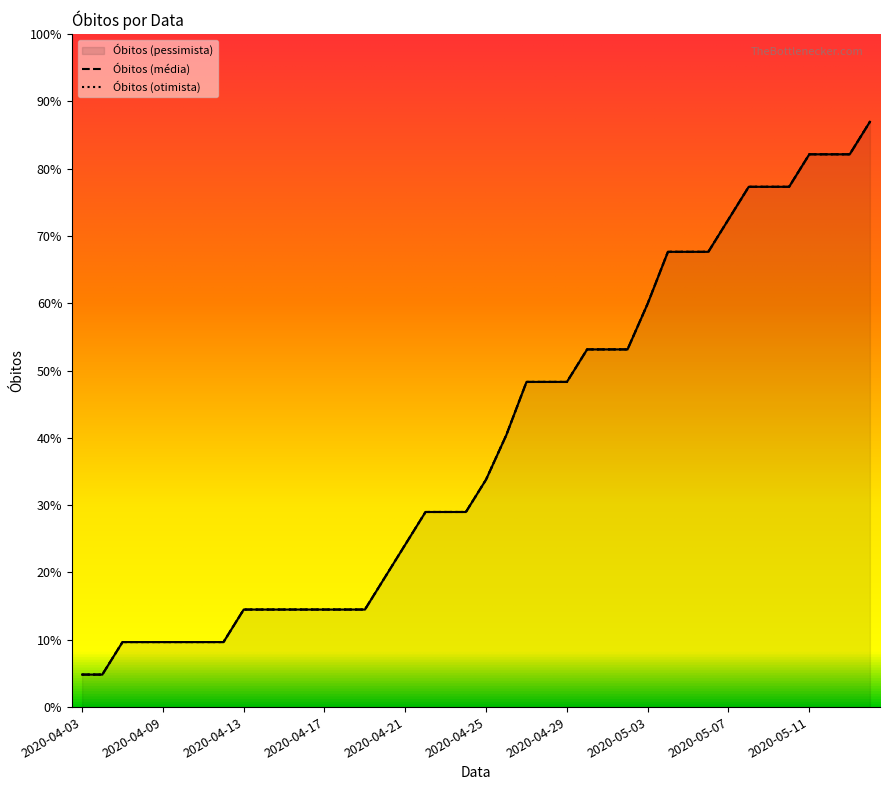

Count the number of data series in this chart.

3